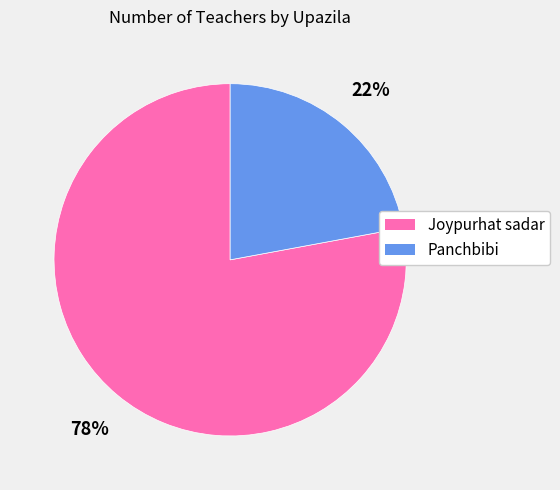

What is the ratio of the value at Joypurhat sadar to the value at Panchbibi?

3.5